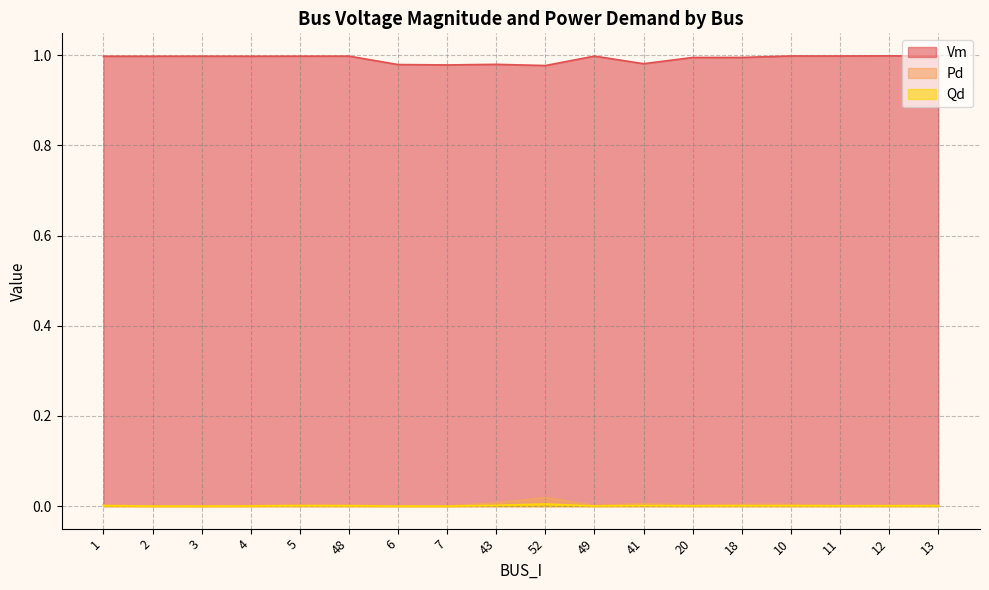

The value of Pd at 1 is 0.0. True or false?

True